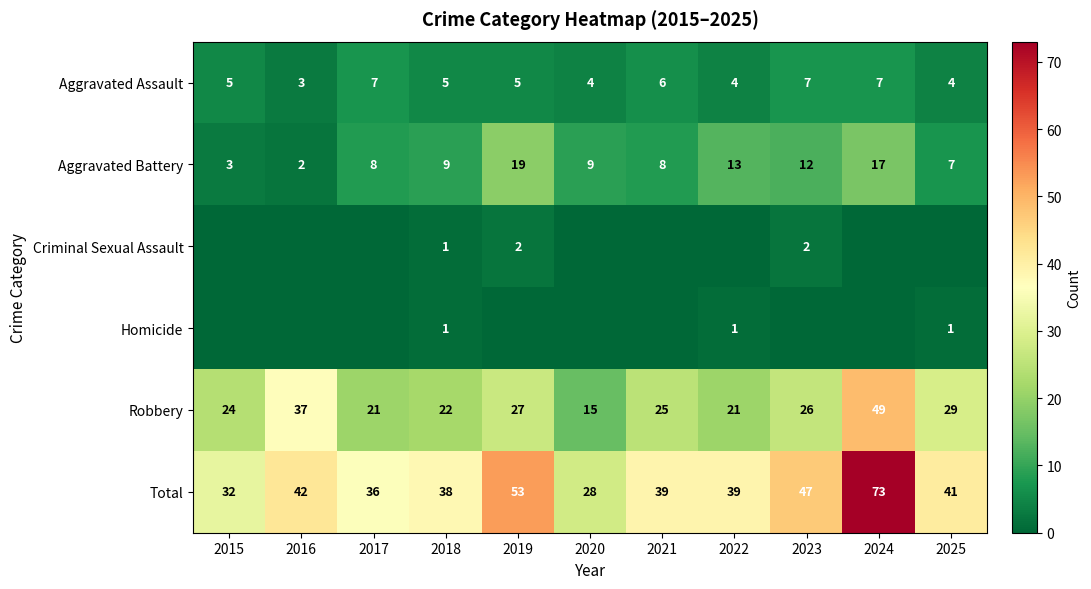

What is the difference between the second highest and second lowest values in the Total series?

21